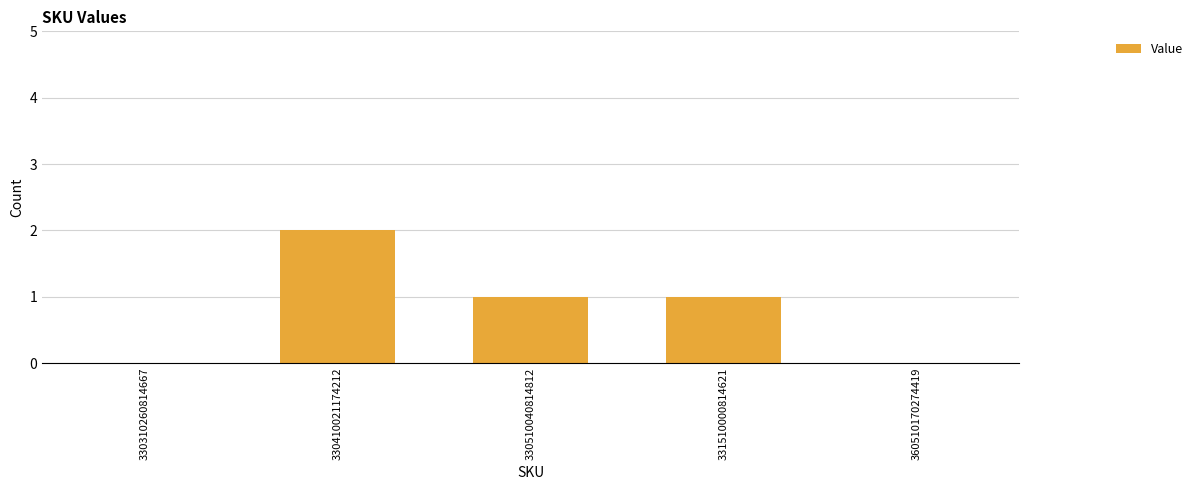

True or false: the data shows 1 at 330410021174212.

False